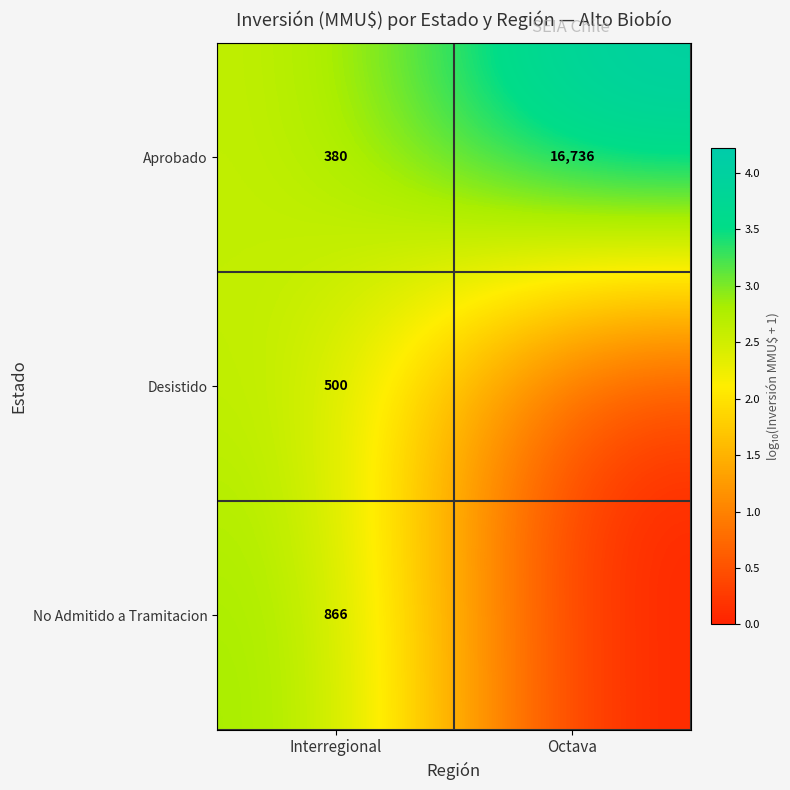

What is the difference between the highest and lowest values at Interregional?

486